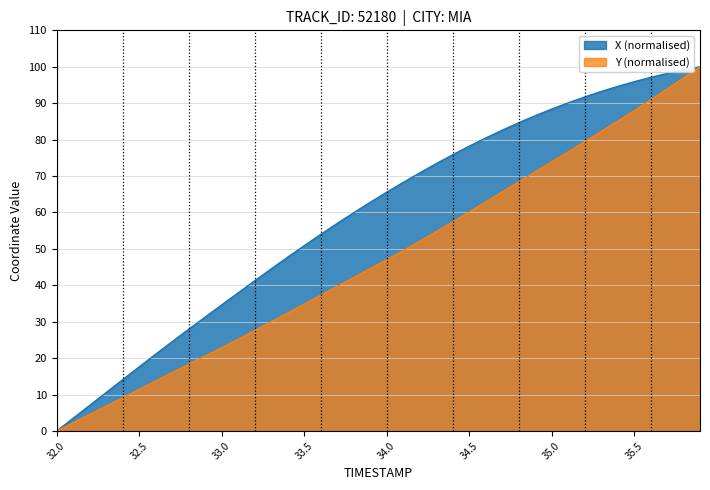

Which category has the lowest value in the Y (normalised) series?

32.0